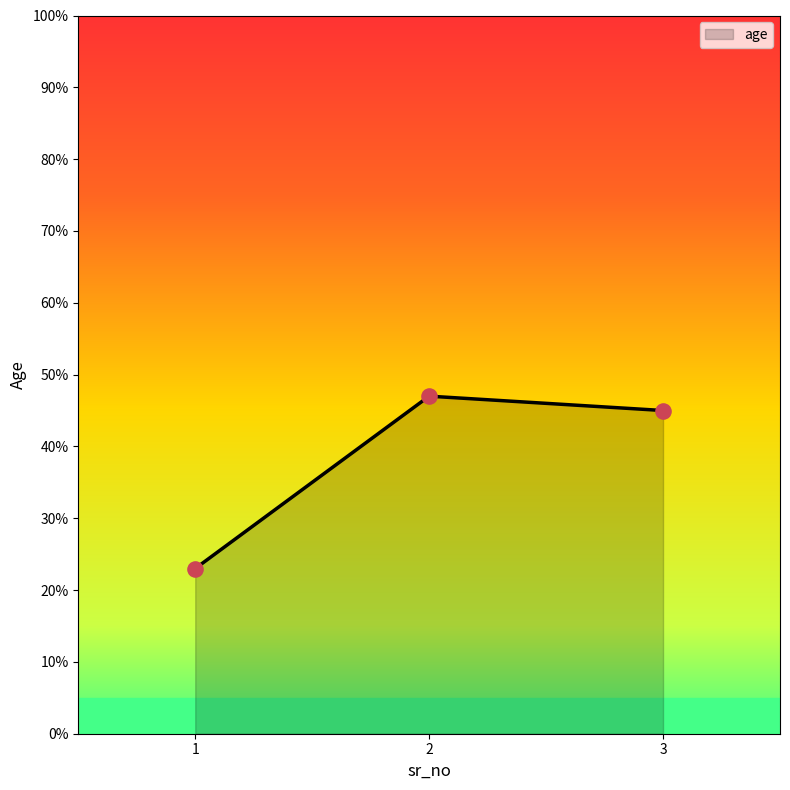

What is the ratio of the value at 1 to the value at 2?

0.5